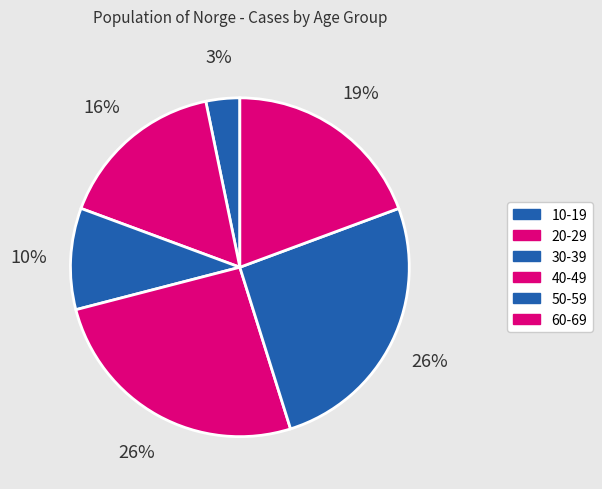

How many segments does this pie chart have?

6